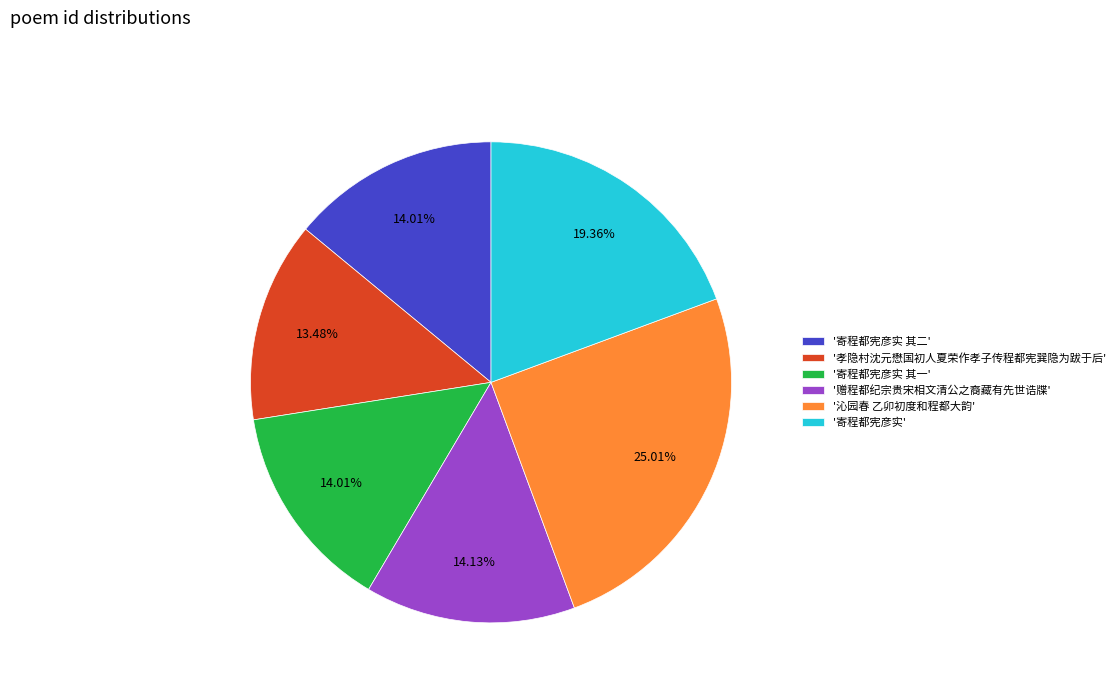

Which category has the smallest portion of the pie?

'孝隐村沈元懋国初人夏荣作孝子传程都宪巽隐为跋于后'